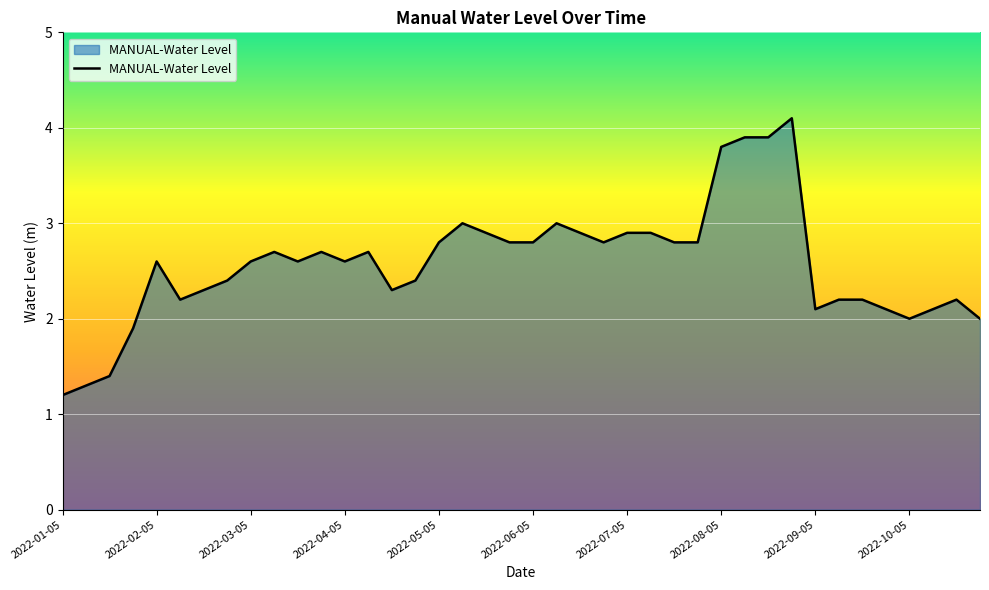

What is the minimum value shown in the chart?

1.2